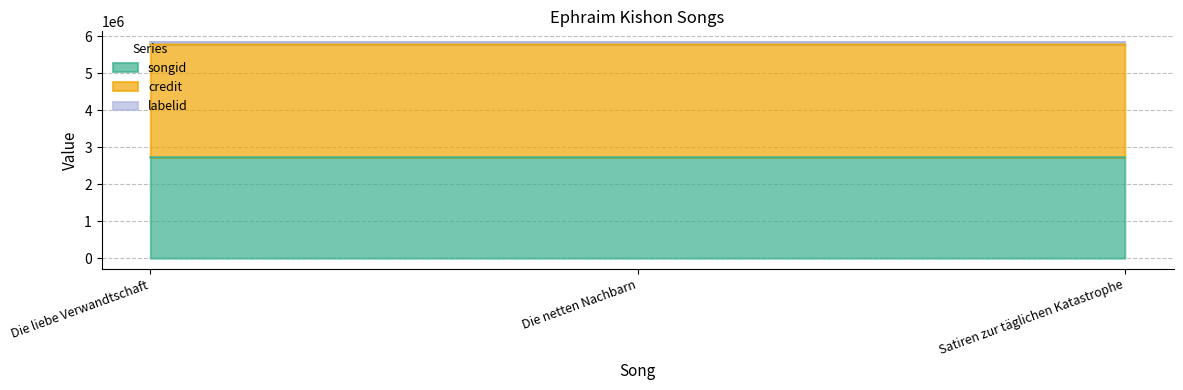

Between Die netten Nachbarn and Satiren zur täglichen Katastrophe, which series saw the biggest shift?

songid